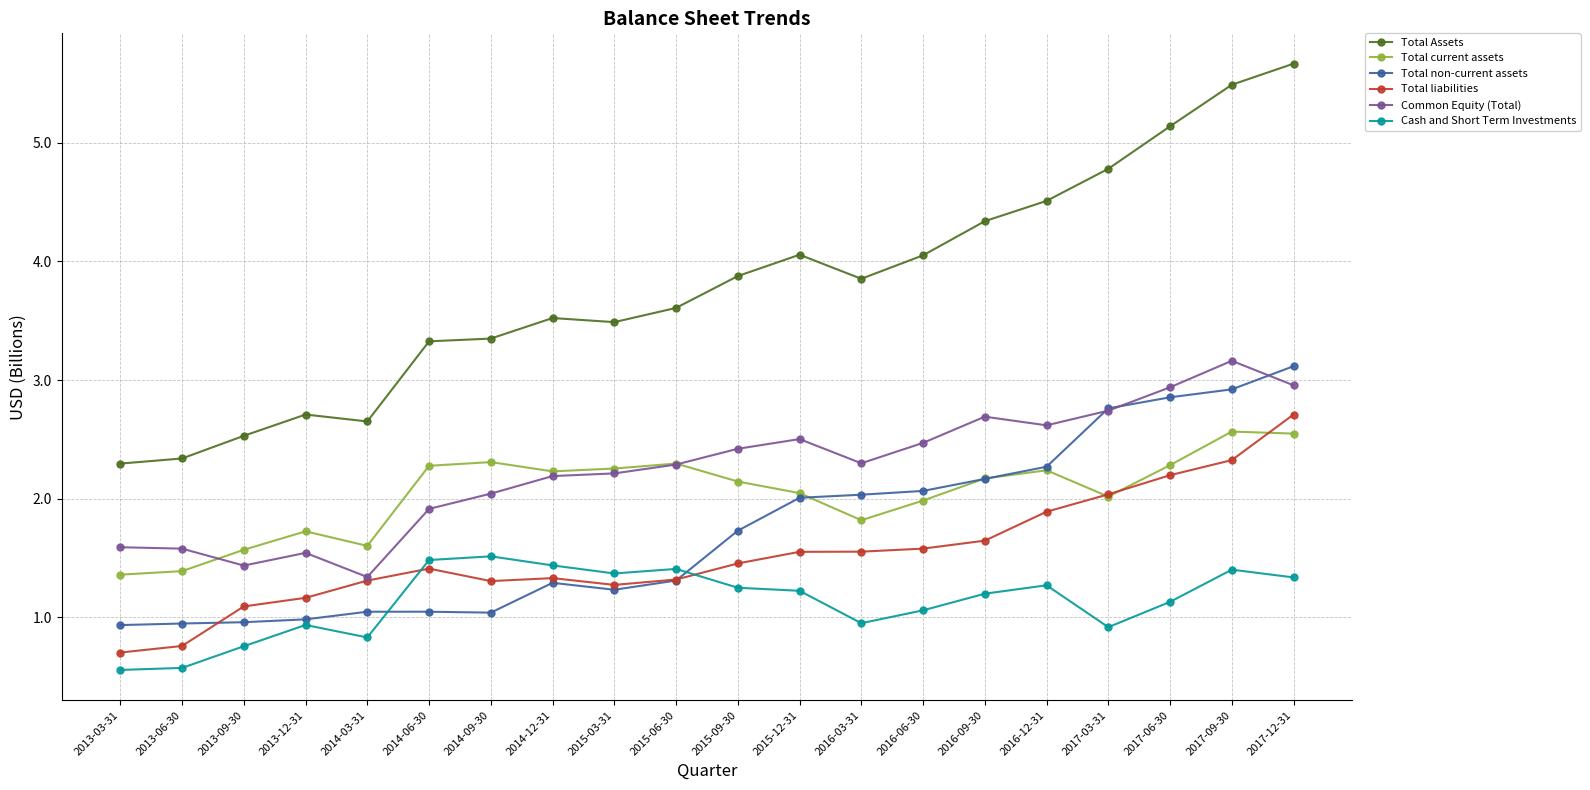

Which label corresponds to the largest value in the chart?

2017-12-31